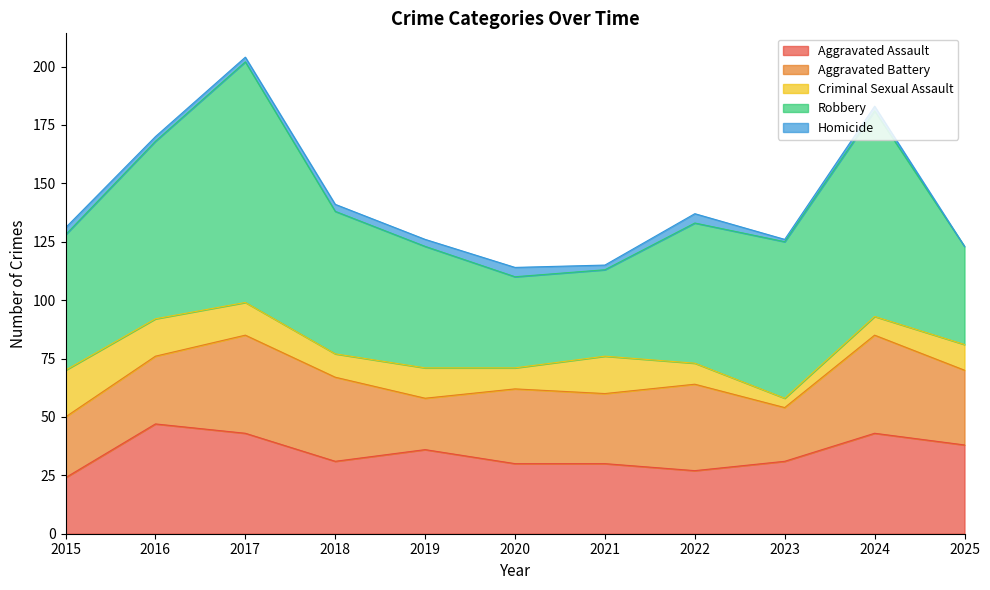

What is the value of the Aggravated Battery point at the 3rd from the left?

42